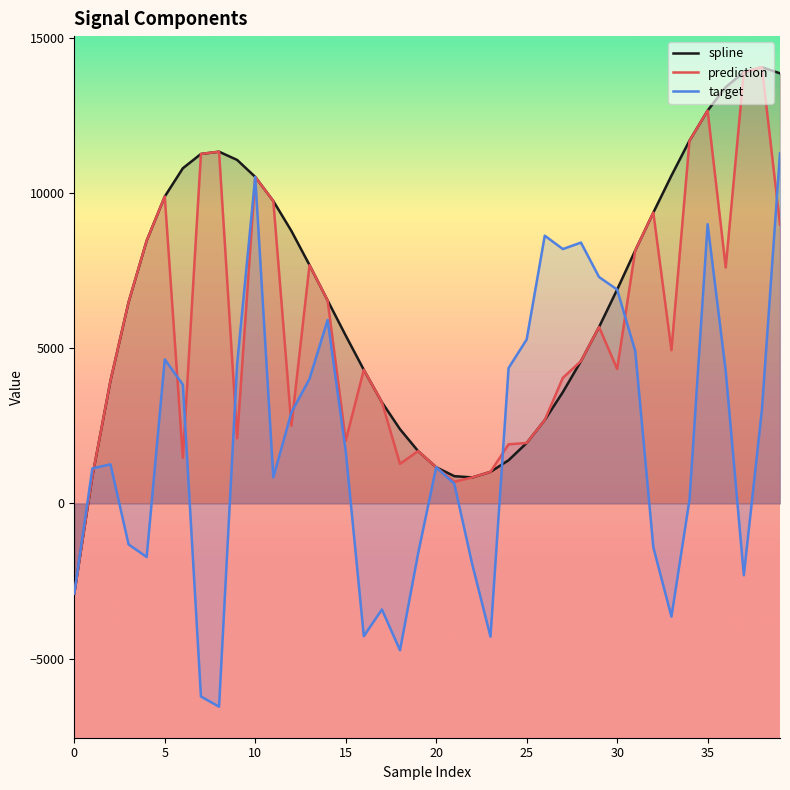

What is the greatest value displayed?

14057.8